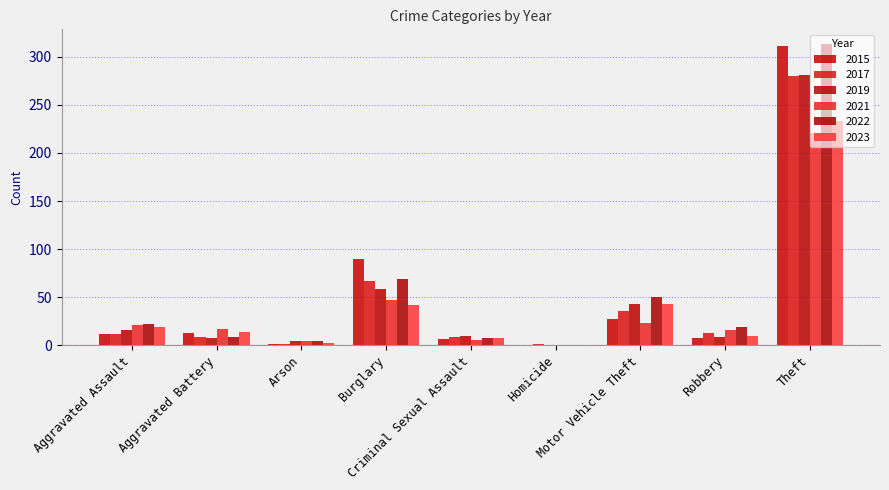

At how many categories does at least one series exceed 65?

2